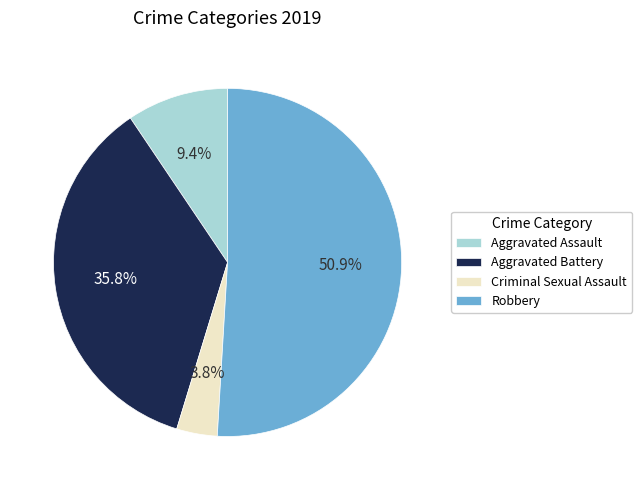

How many slices are in this pie chart?

4